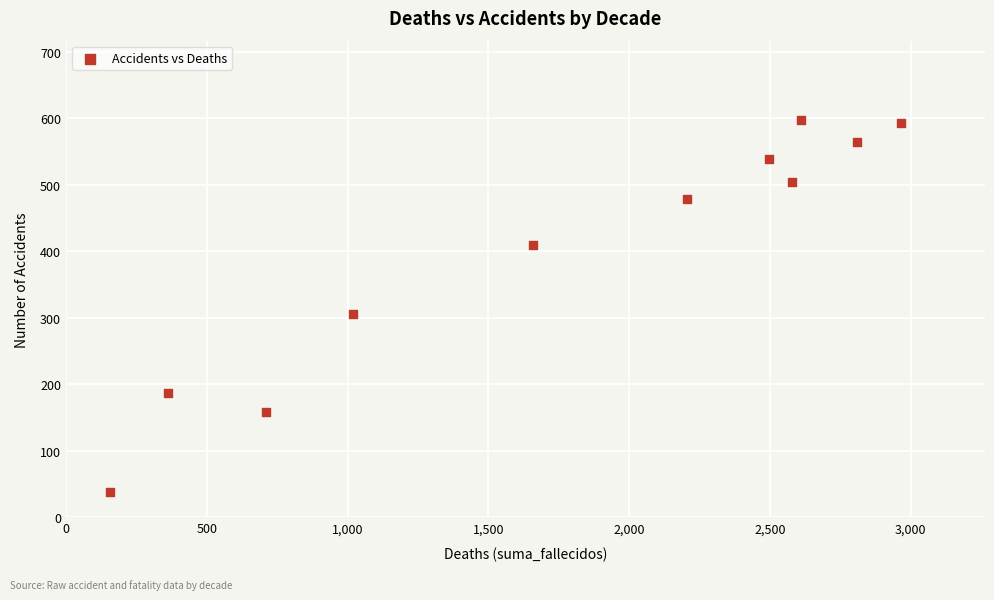

What is the range of Y values (max minus min)?

558